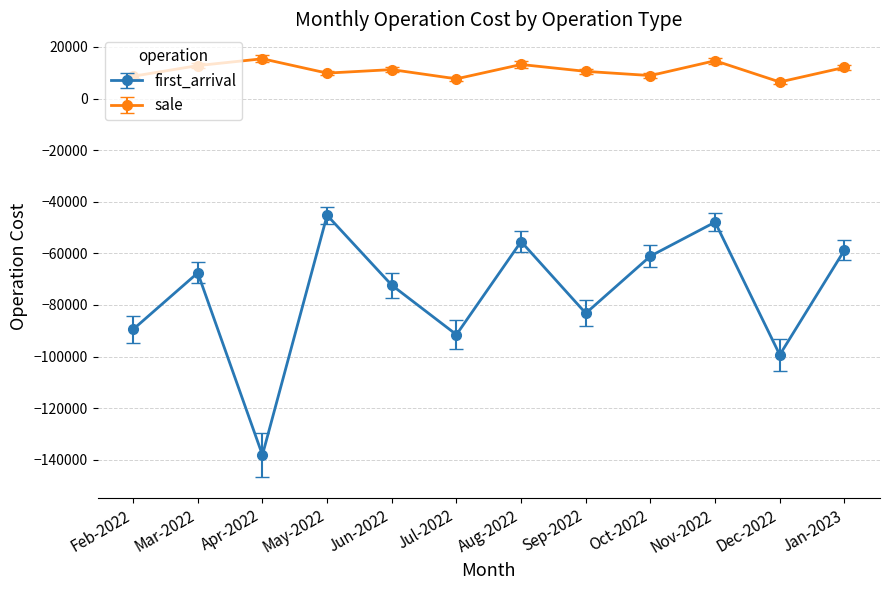

The first_arrival series shows -99320.8 at Dec-2022. True or false?

True